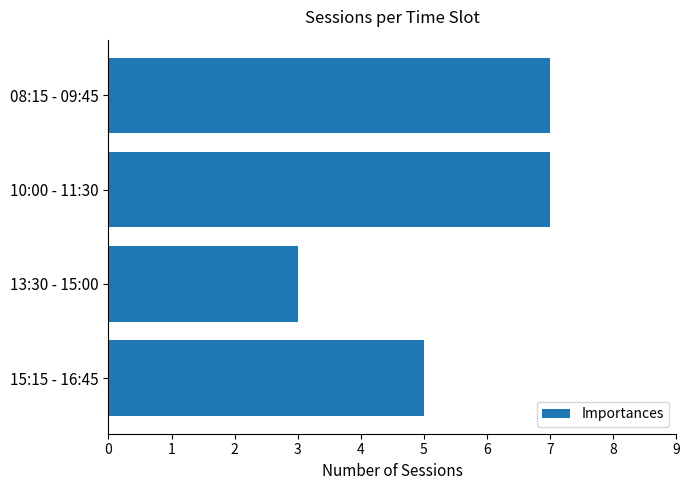

Are the bars grouped side by side (vs. stacked)?

No